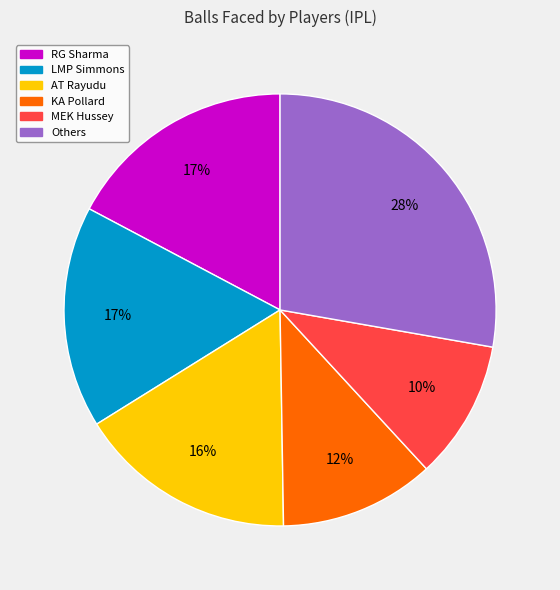

Is there a majority slice in this chart?

No